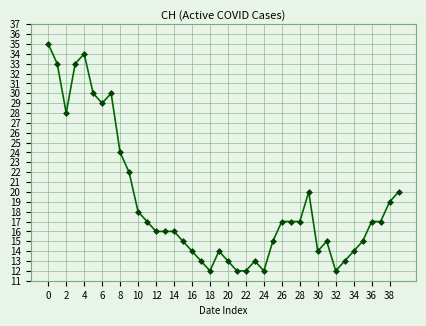

What is the smallest value displayed?

12